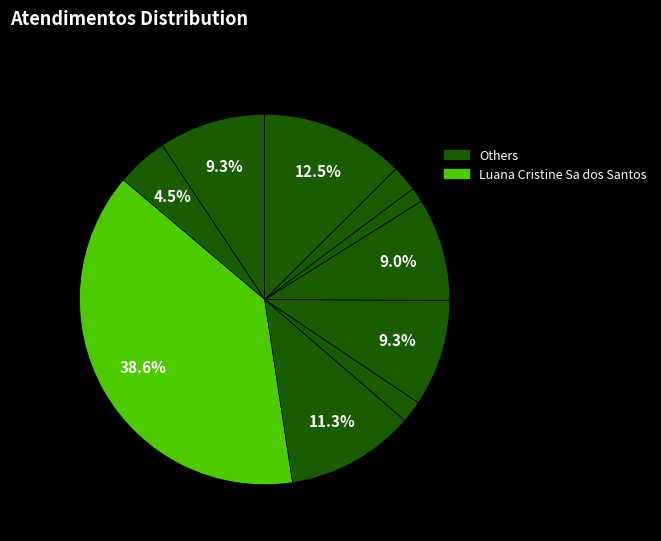

To the nearest percent, what is the average slice percentage?

10%